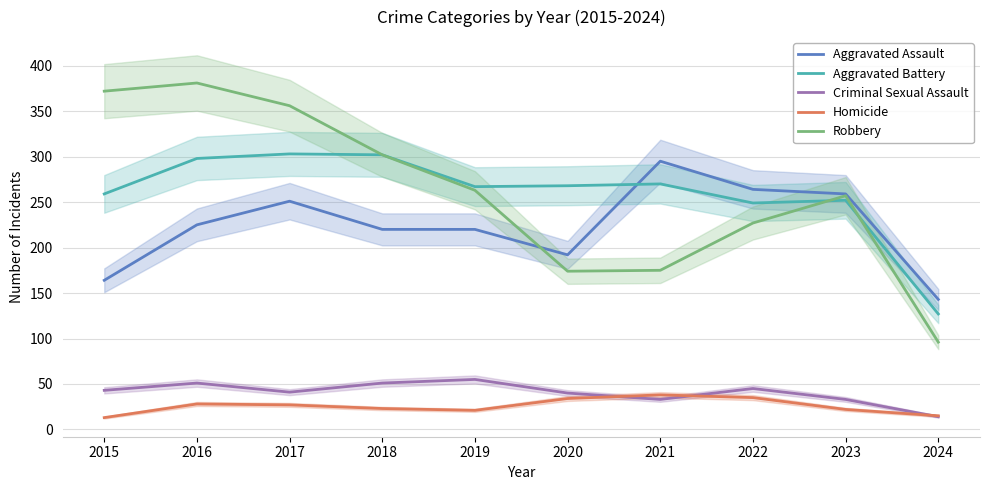

List the labels in order of Homicide value, largest first.

2021, 2022, 2020, 2016, 2017, 2018, 2023, 2019, 2024, 2015